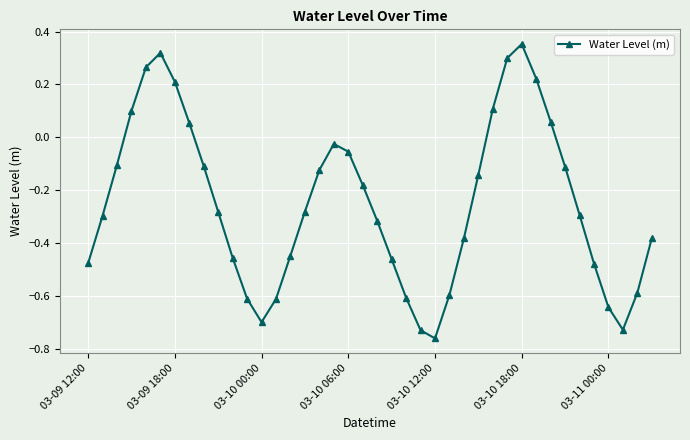

True or false: the data has more than 1 interior local peaks.

True